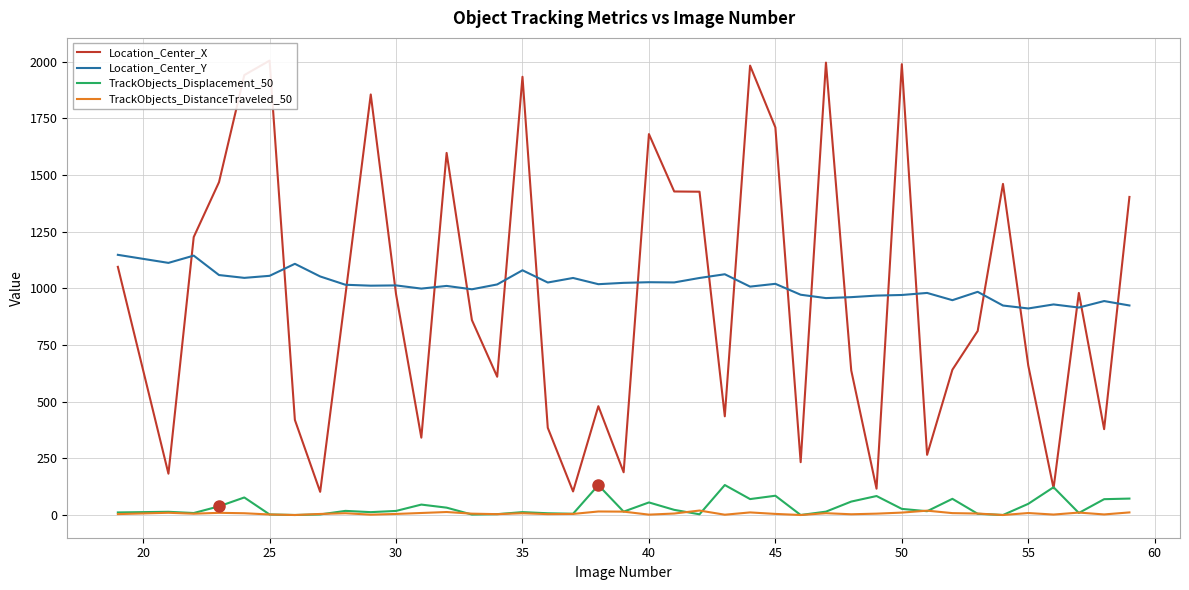

Reading left to right, extract all data points from this chart.

Location_Center_X: 1094.5	182.1	1225.8	1468.0	1940.3	2004.2	419.4	102.2	970.9	1854.8	974.2	341.2	1597.0	859.8	609.8	1932.8	384.6	103.9	479.8	188.4	1680.1	1426.9	1425.9	435.2	1982.1	1709.5	232.9	1995.3	637.7	116.2	1988.4	265.3	640.7	811.7	1460.3	659.3	117.9	979.5	378.7	1402.8
Location_Center_Y: 1147.5	1112.0	1144.0	1058.4	1045.9	1054.9	1107.9	1052.1	1015.5	1011.5	1012.7	998.6	1010.4	995.5	1016.9	1079.4	1025.4	1045.5	1018.0	1023.9	1026.7	1025.8	1045.4	1061.9	1007.3	1019.6	971.5	956.7	960.9	967.7	970.4	979.5	947.5	984.3	923.9	911.0	928.7	915.0	943.6	924.2
TrackObjects_Displacement_50: 11.3	14.1	8.7	38.2	77.3	2.3	0.0	2.5	18.2	12.6	18.0	45.9	32.4	2.0	3.8	12.7	7.6	5.4	131.8	14.9	55.4	22.7	3.1	132.2	70.2	85.0	0.0	14.8	59.2	83.7	27.0	16.7	71.4	5.4	0.0	49.3	122.5	9.0	69.8	72.4
TrackObjects_DistanceTraveled_50: 4.0	9.8	5.7	9.6	7.7	2.3	0.0	4.6	7.8	1.5	4.7	8.9	13.2	5.9	3.8	7.8	3.9	4.7	15.5	14.9	1.6	6.5	19.7	1.3	11.4	4.8	0.0	7.9	3.3	6.0	10.6	19.2	8.3	6.4	0.0	8.6	2.0	10.7	2.5	11.4